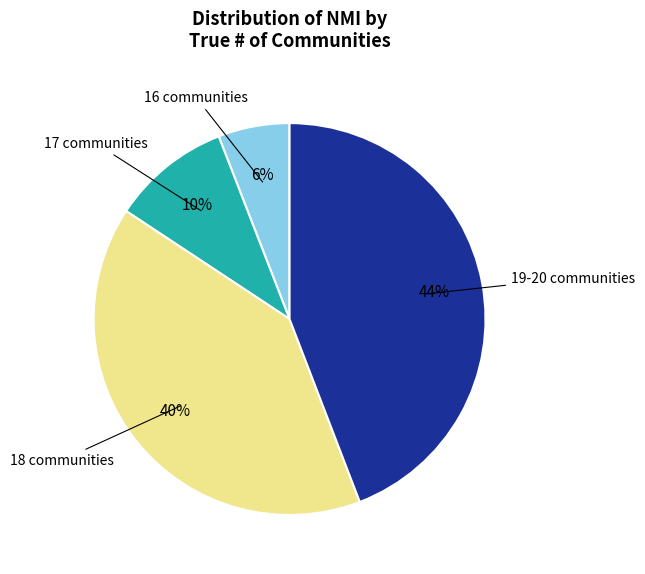

How many slices are in this pie chart?

4